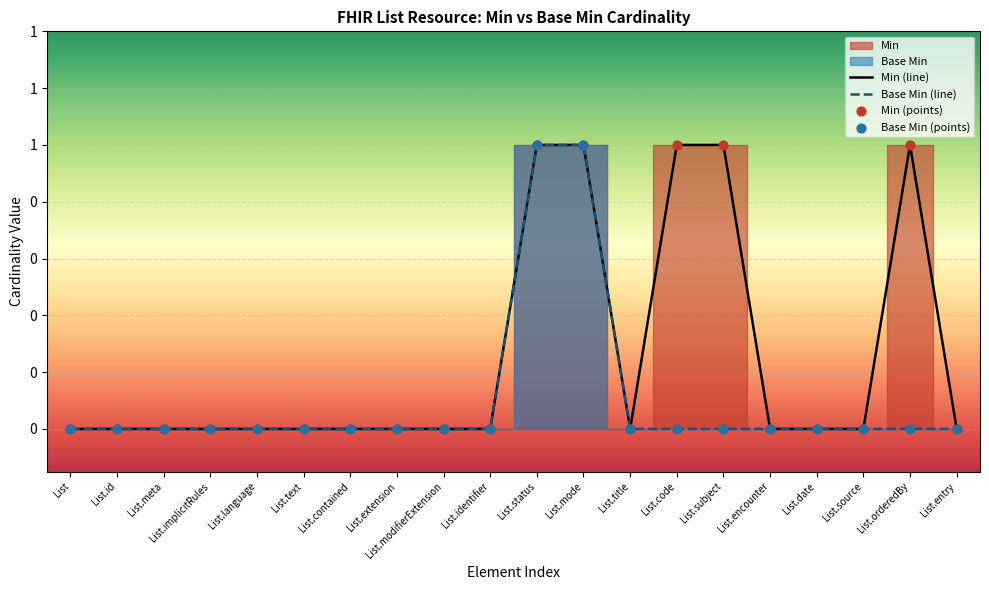

Which series reaches the minimum Y coordinate?

Min (line)